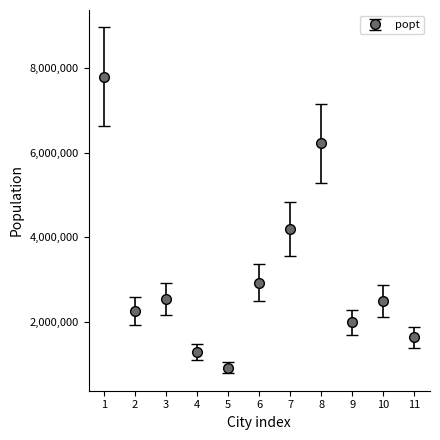

What is the change in value from 3 to 8?

+3682131